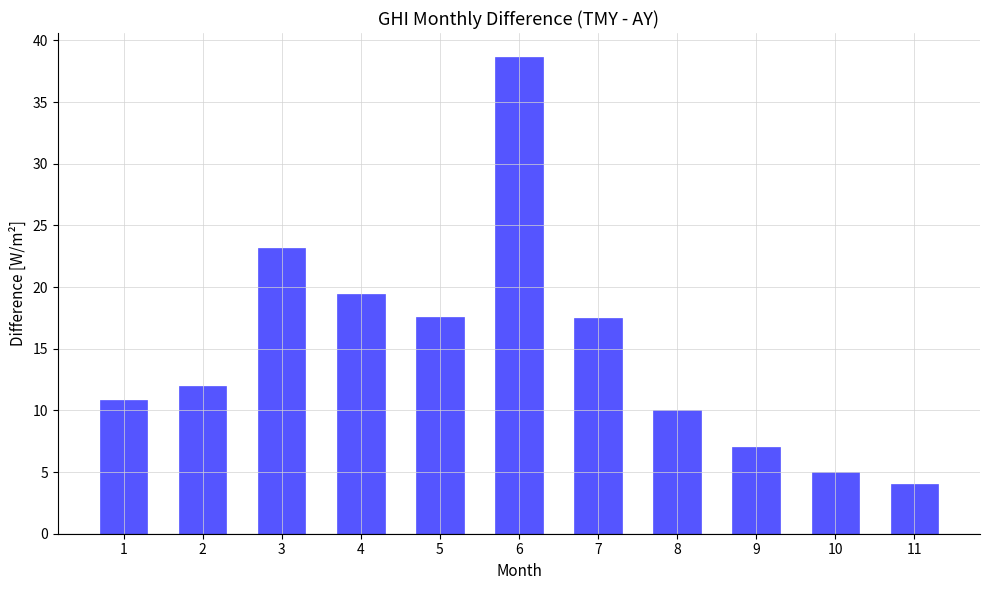

At which label is the value closest to 21?

4